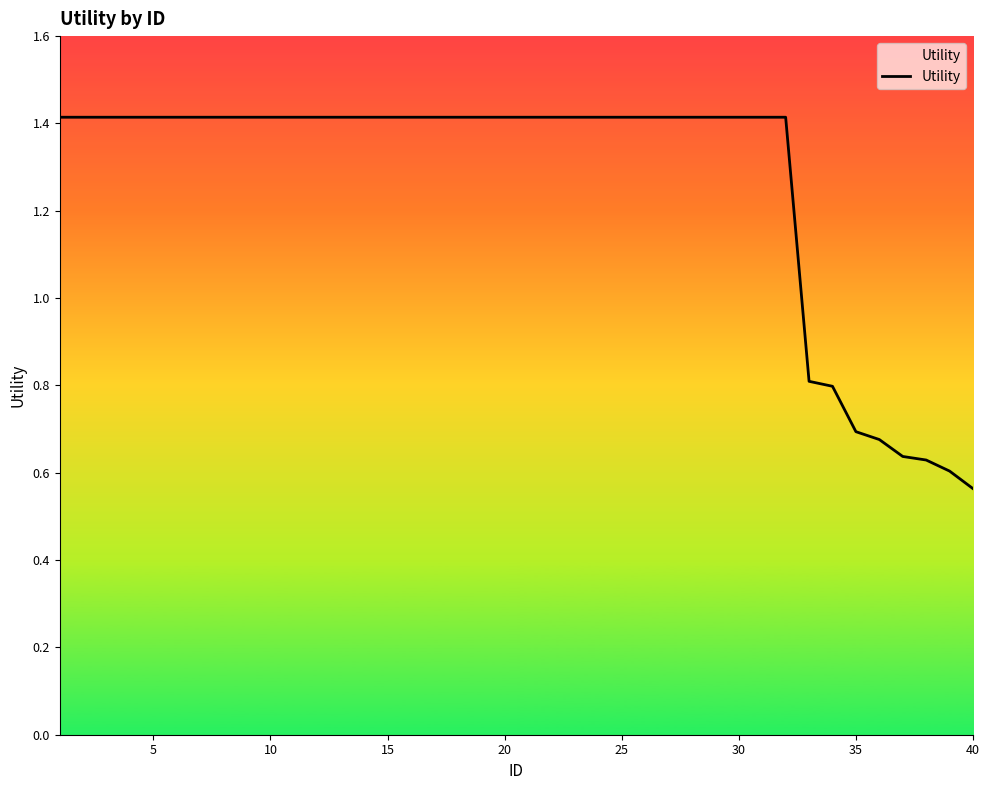

What is the greatest value displayed?

1.4